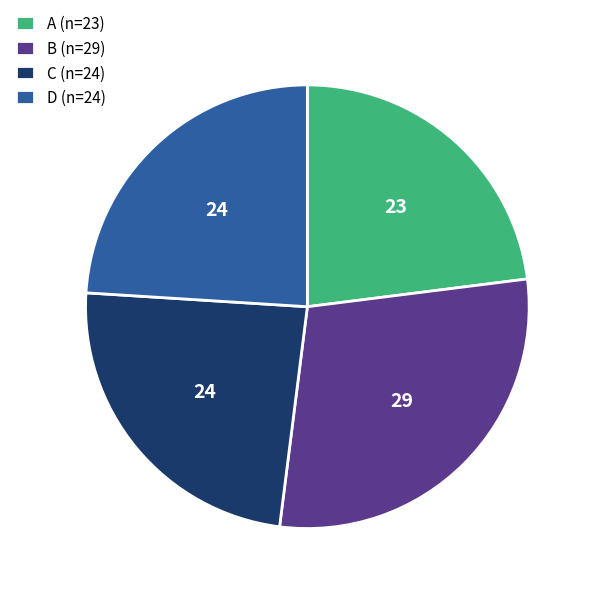

How many slices are in this pie chart?

4